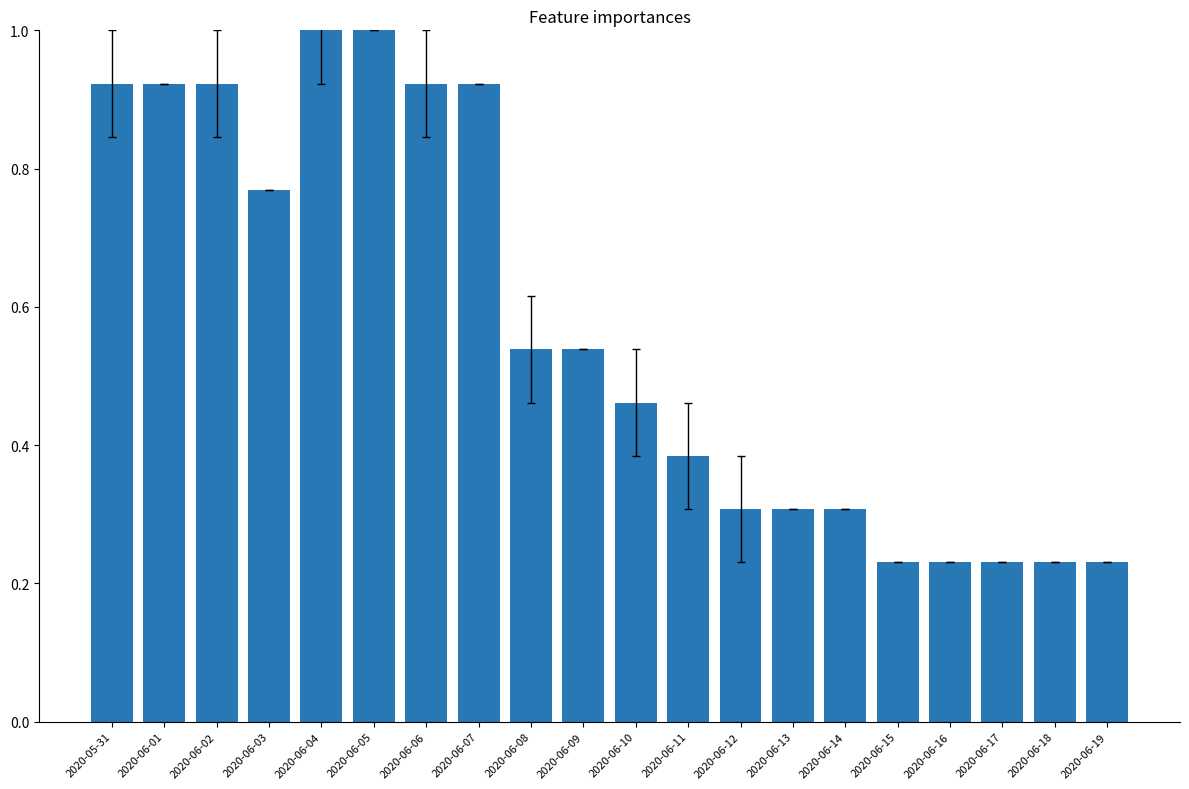

The value at 2020-06-12 is 0.2. True or false?

False